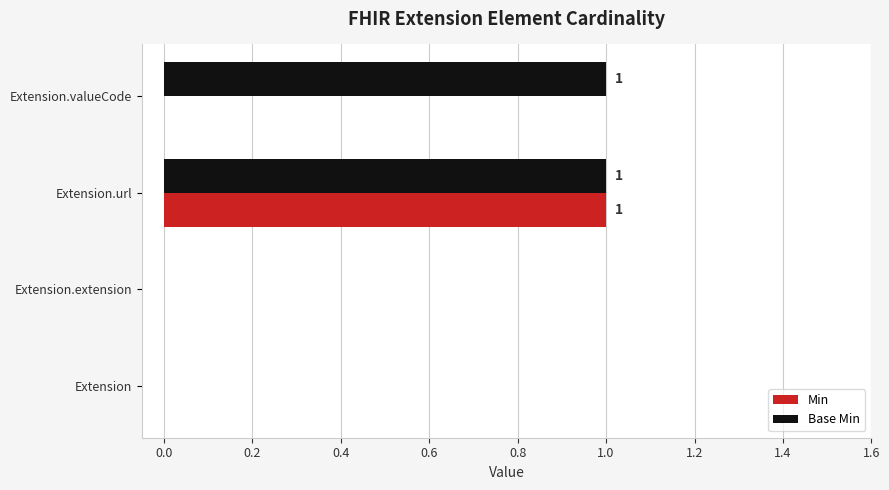

At which category is the sum across all series the highest?

Extension.url